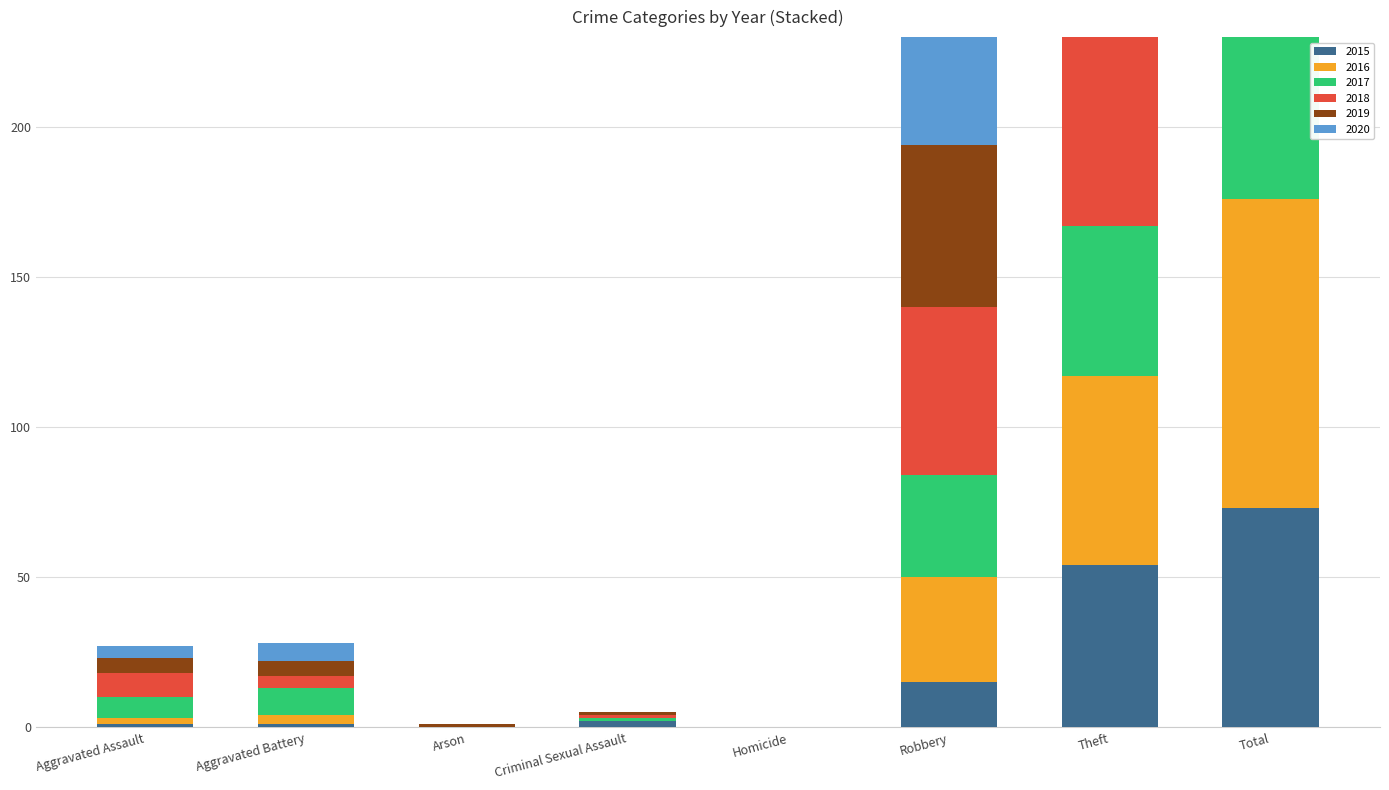

True or false: 2020 has a value of 0 at Criminal Sexual Assault.

True